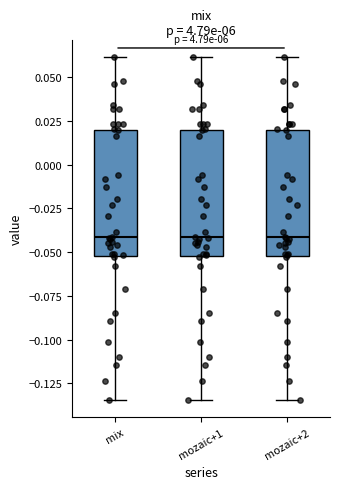

Reading left to right, read every box against the y-axis: the position of its median line, the range the box covers, and the ends of its whiskers. The values are not printed on the chart, so give them approximately, as read against the axis.

mix: median -0.040, box -0.050 to 0.020, whiskers -0.135 to 0.060
mozaic+1: median -0.040, box -0.050 to 0.020, whiskers -0.135 to 0.060
mozaic+2: median -0.040, box -0.050 to 0.020, whiskers -0.135 to 0.060